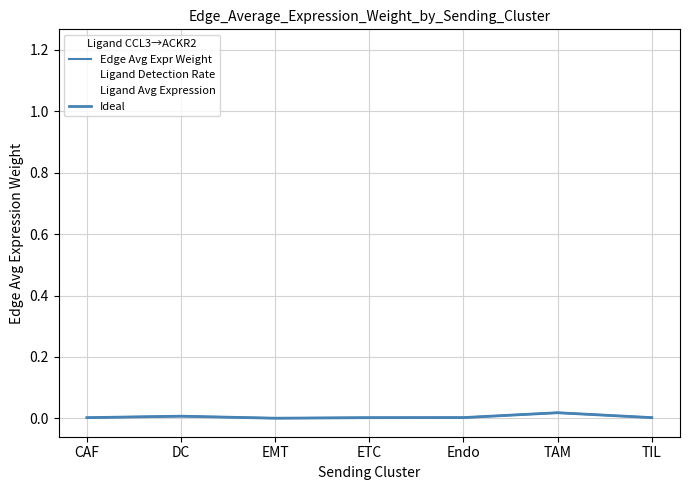

What is the label of the 2nd point from the left?

DC